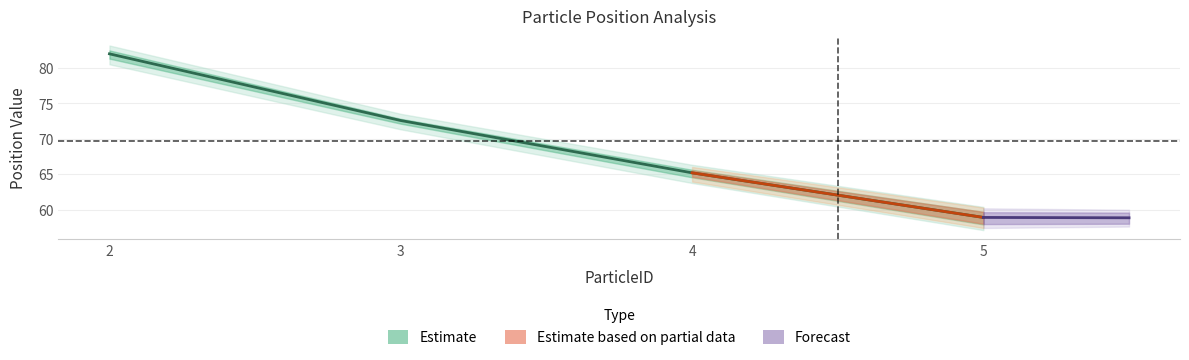

Read the value at 2.

82.0